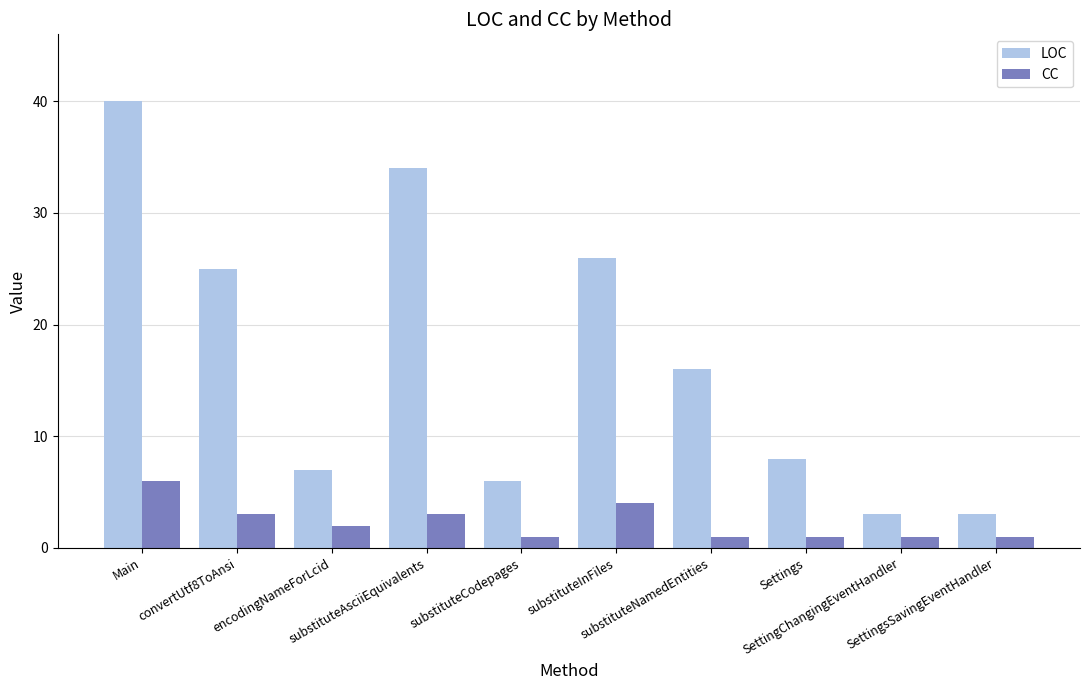

Reading left to right, extract all data points from this chart.

LOC: 40	25	7	34	6	26	16	8	3	3
CC: 6	3	2	3	1	4	1	1	1	1